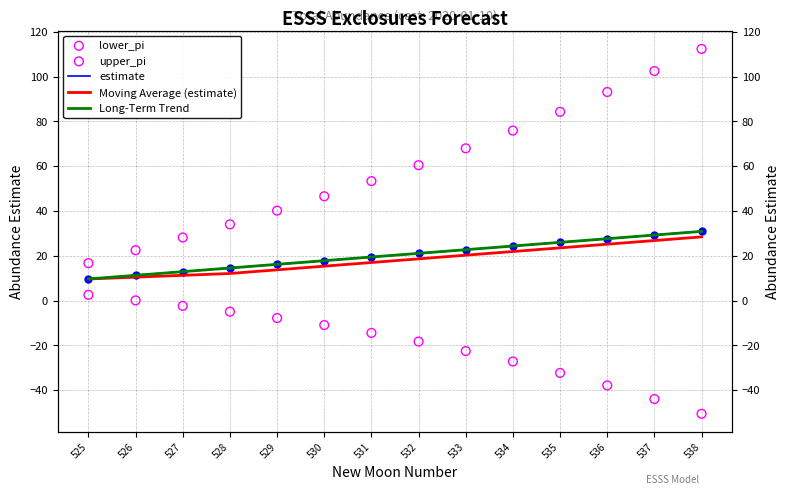

What are all the series names shown in the legend?

estimate, Moving Average (estimate), Long-Term Trend, lower_pi, upper_pi